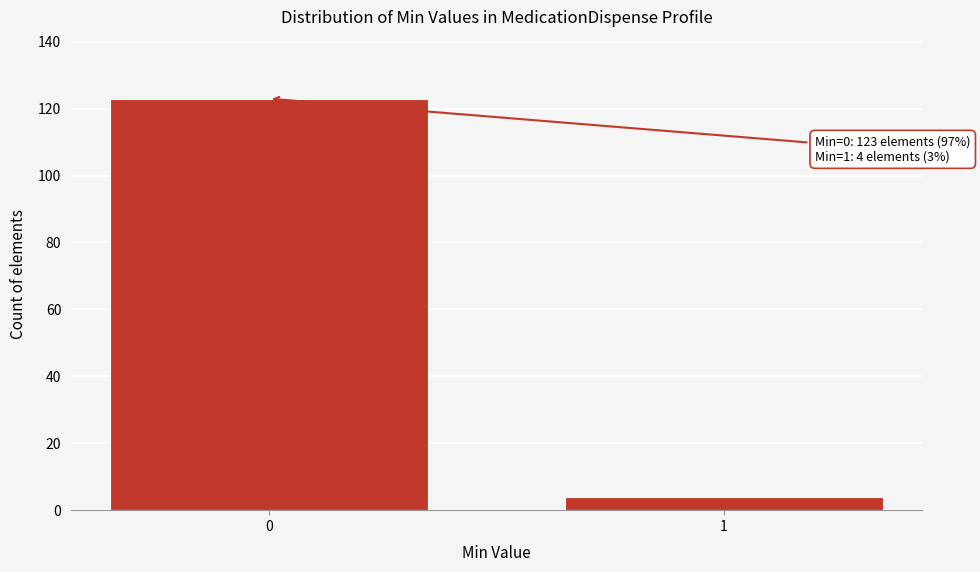

Reading left to right, extract all data points from this chart.

0=123	1=4